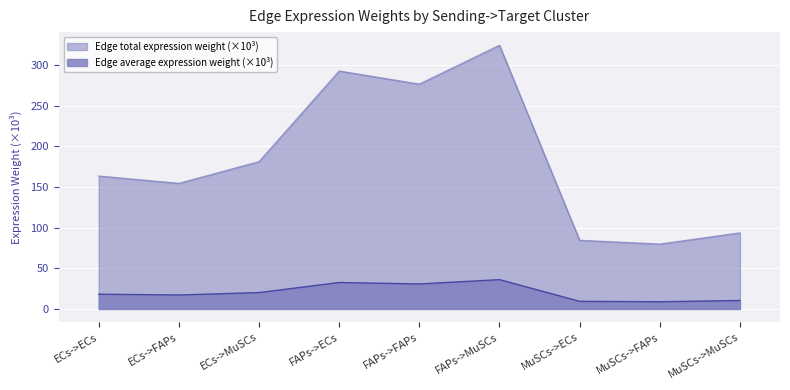

Which category has the highest value across all series?

FAPs->MuSCs